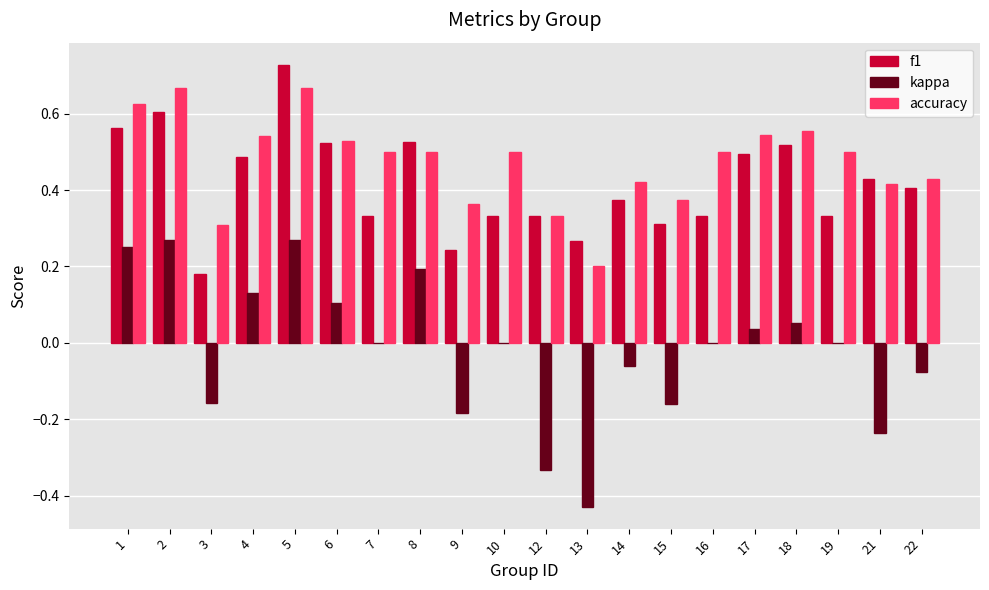

The value of f1 at 10 is 0.3. True or false?

True